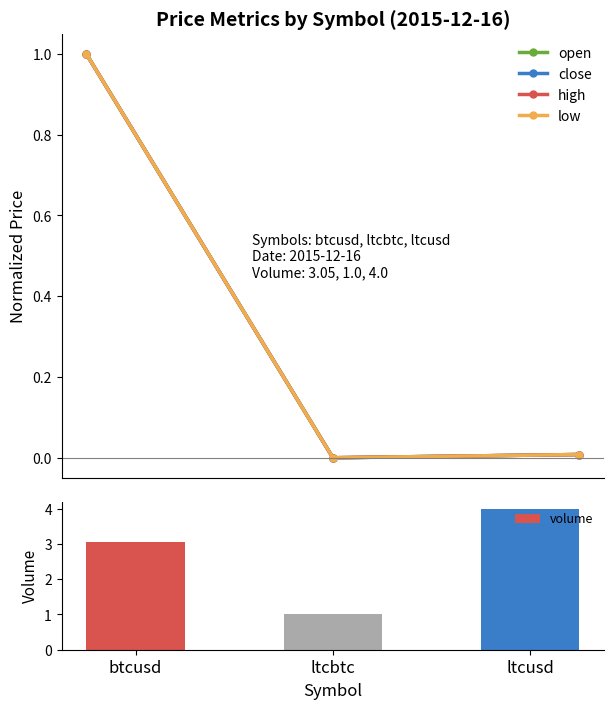

Reading left to right, list all the values displayed in this chart.

open: btcusd=1.0	ltcbtc=0.0	ltcusd=0.0
close: btcusd=1.0	ltcbtc=0.0	ltcusd=0.0
high: btcusd=1.0	ltcbtc=0.0	ltcusd=0.0
low: btcusd=1.0	ltcbtc=0.0	ltcusd=0.0
volume: btcusd=3.0	ltcbtc=1.0	ltcusd=4.0